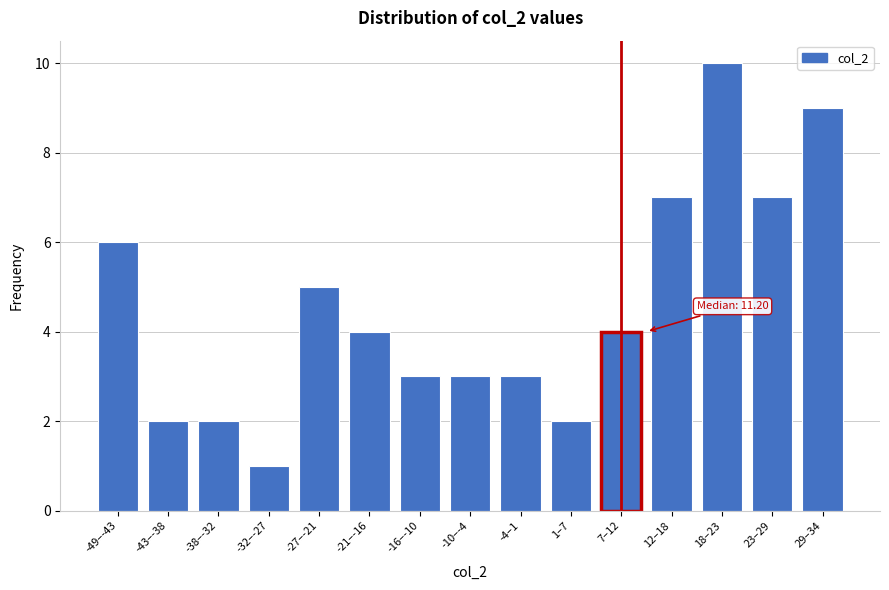

Reading right to left, what are all the values shown in this chart?

9	7	10	7	4	2	3	3	3	4	5	1	2	2	6